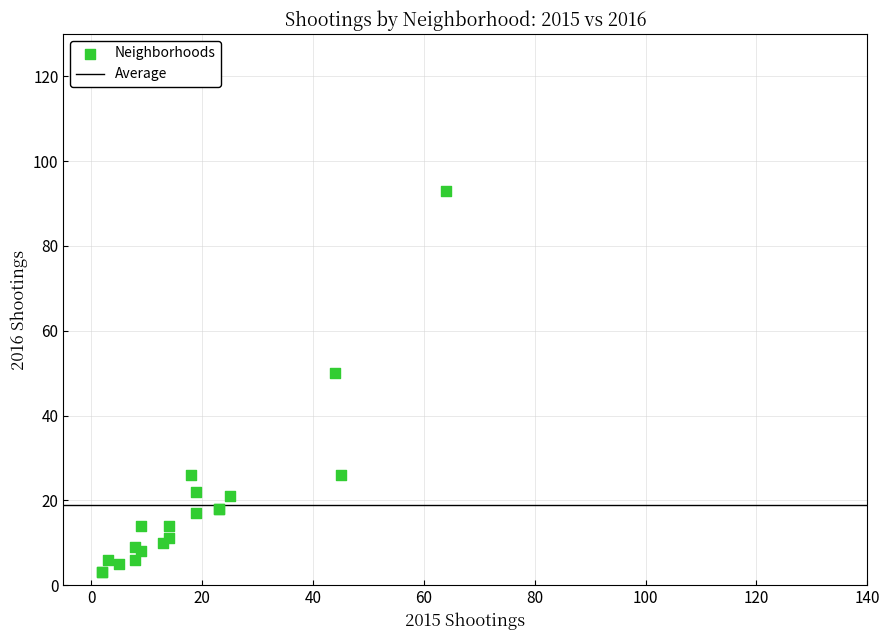

What Y value in the scatter plot is closest to 48?

50